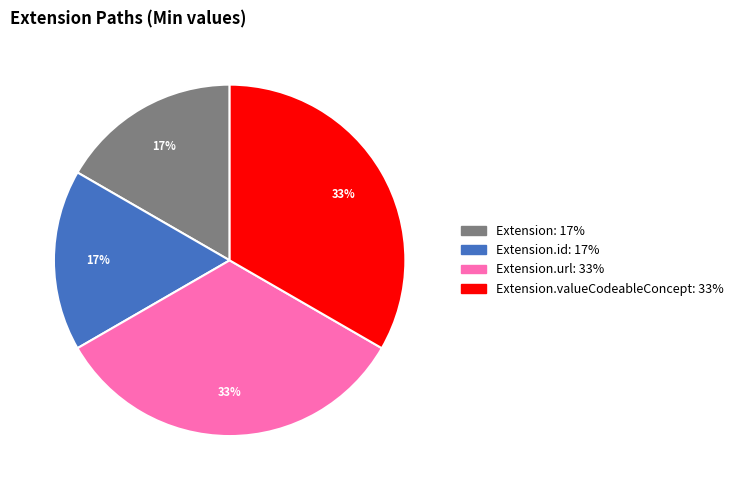

Is there a majority slice in this chart?

No